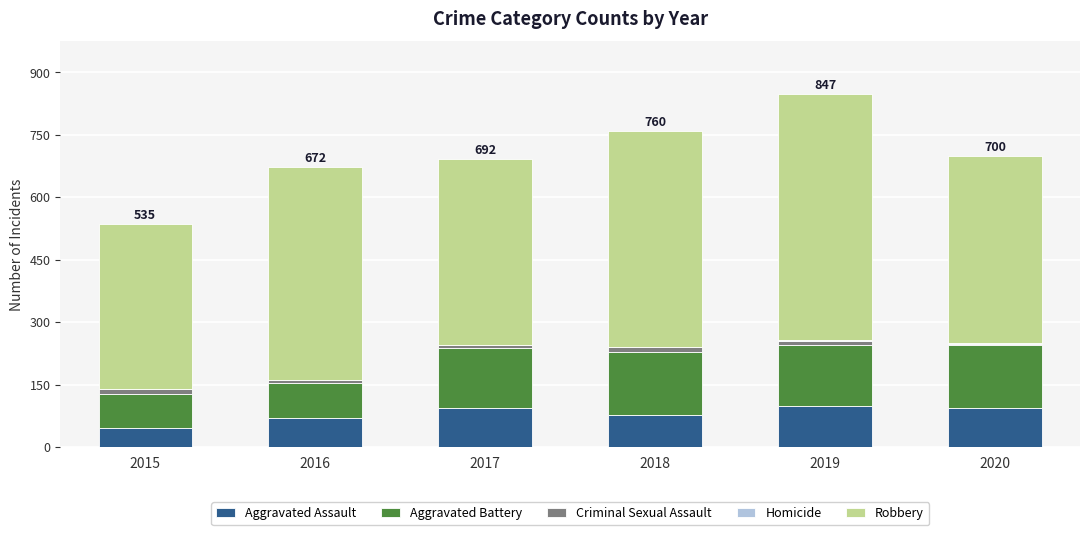

The value of Aggravated Assault at 2017 is 171. True or false?

False